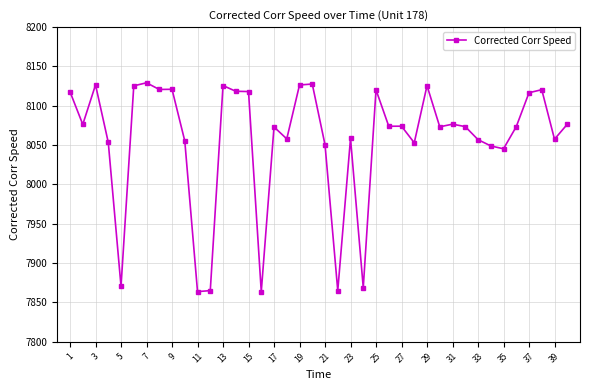

What is the average value?

8056.1